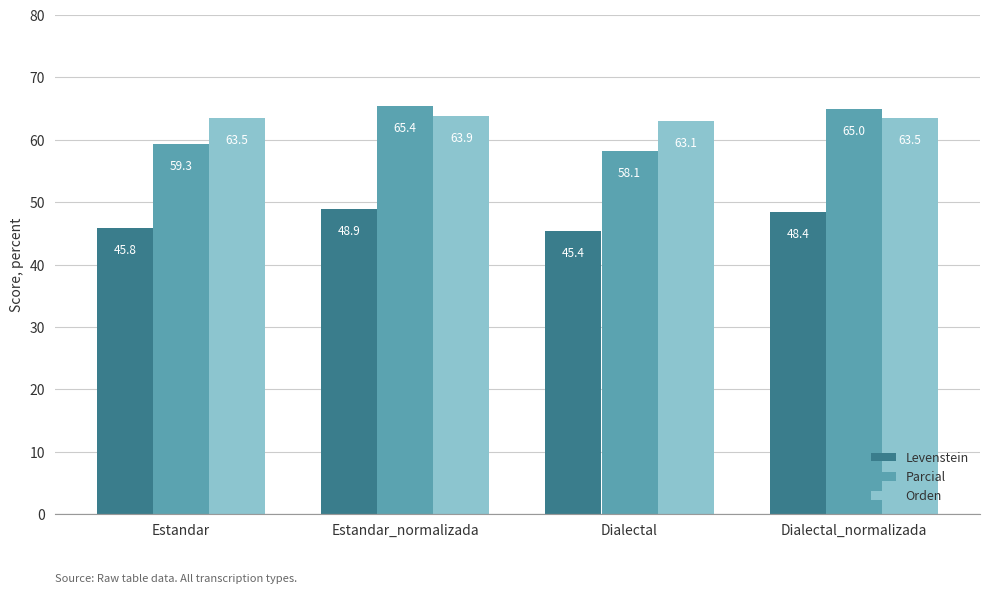

What is the spread (max minus min) of values at Dialectal_normalizada?

16.6